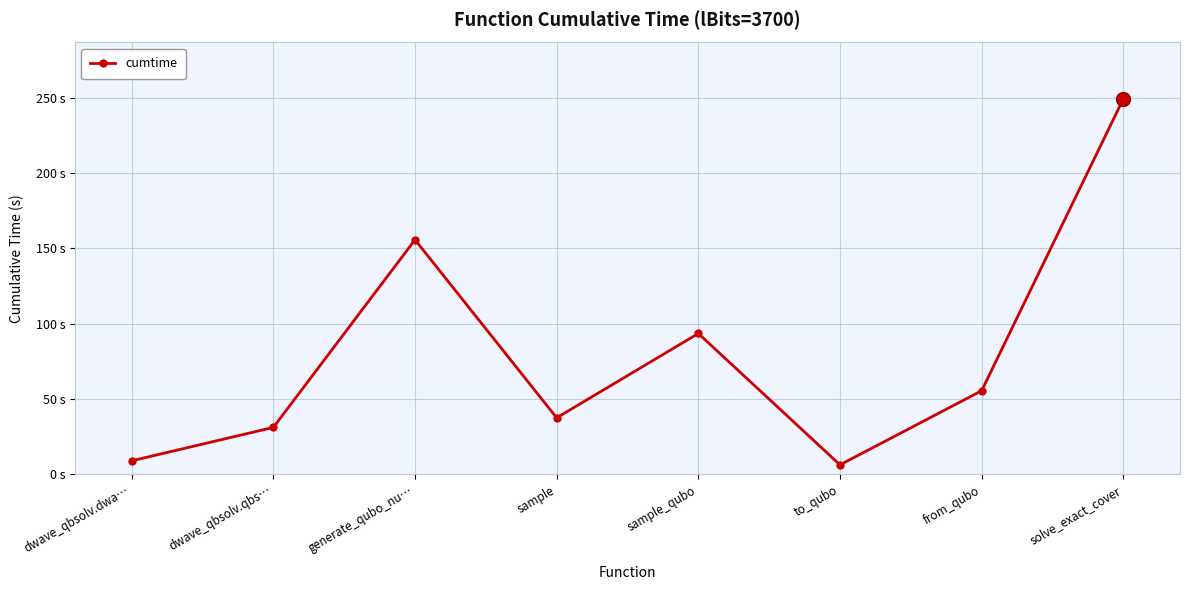

At which category does the data reach its first local peak?

generate_qubo_nu…